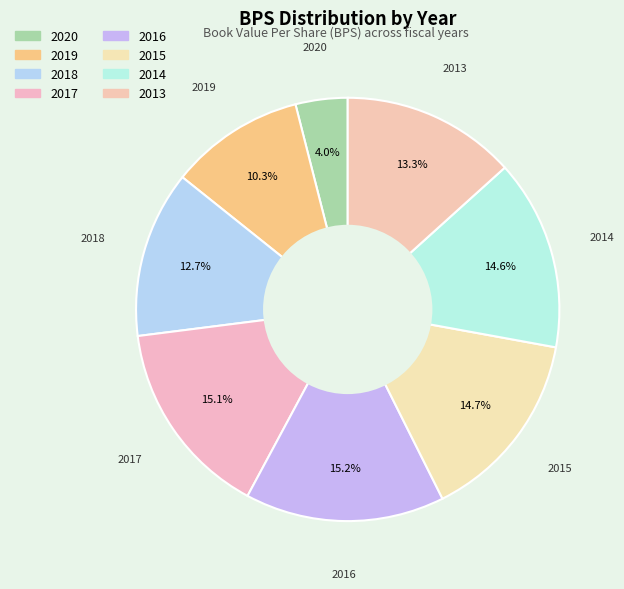

What is the ratio of the value at 2013 to the value at 2019?

1.3